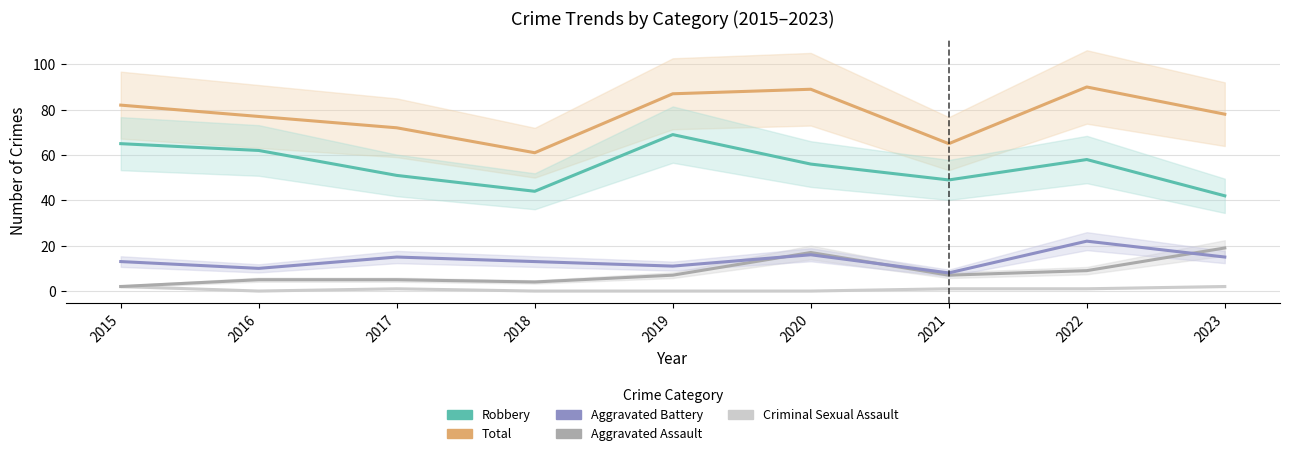

True or false: Aggravated Battery and Criminal Sexual Assault intersect in this chart.

False